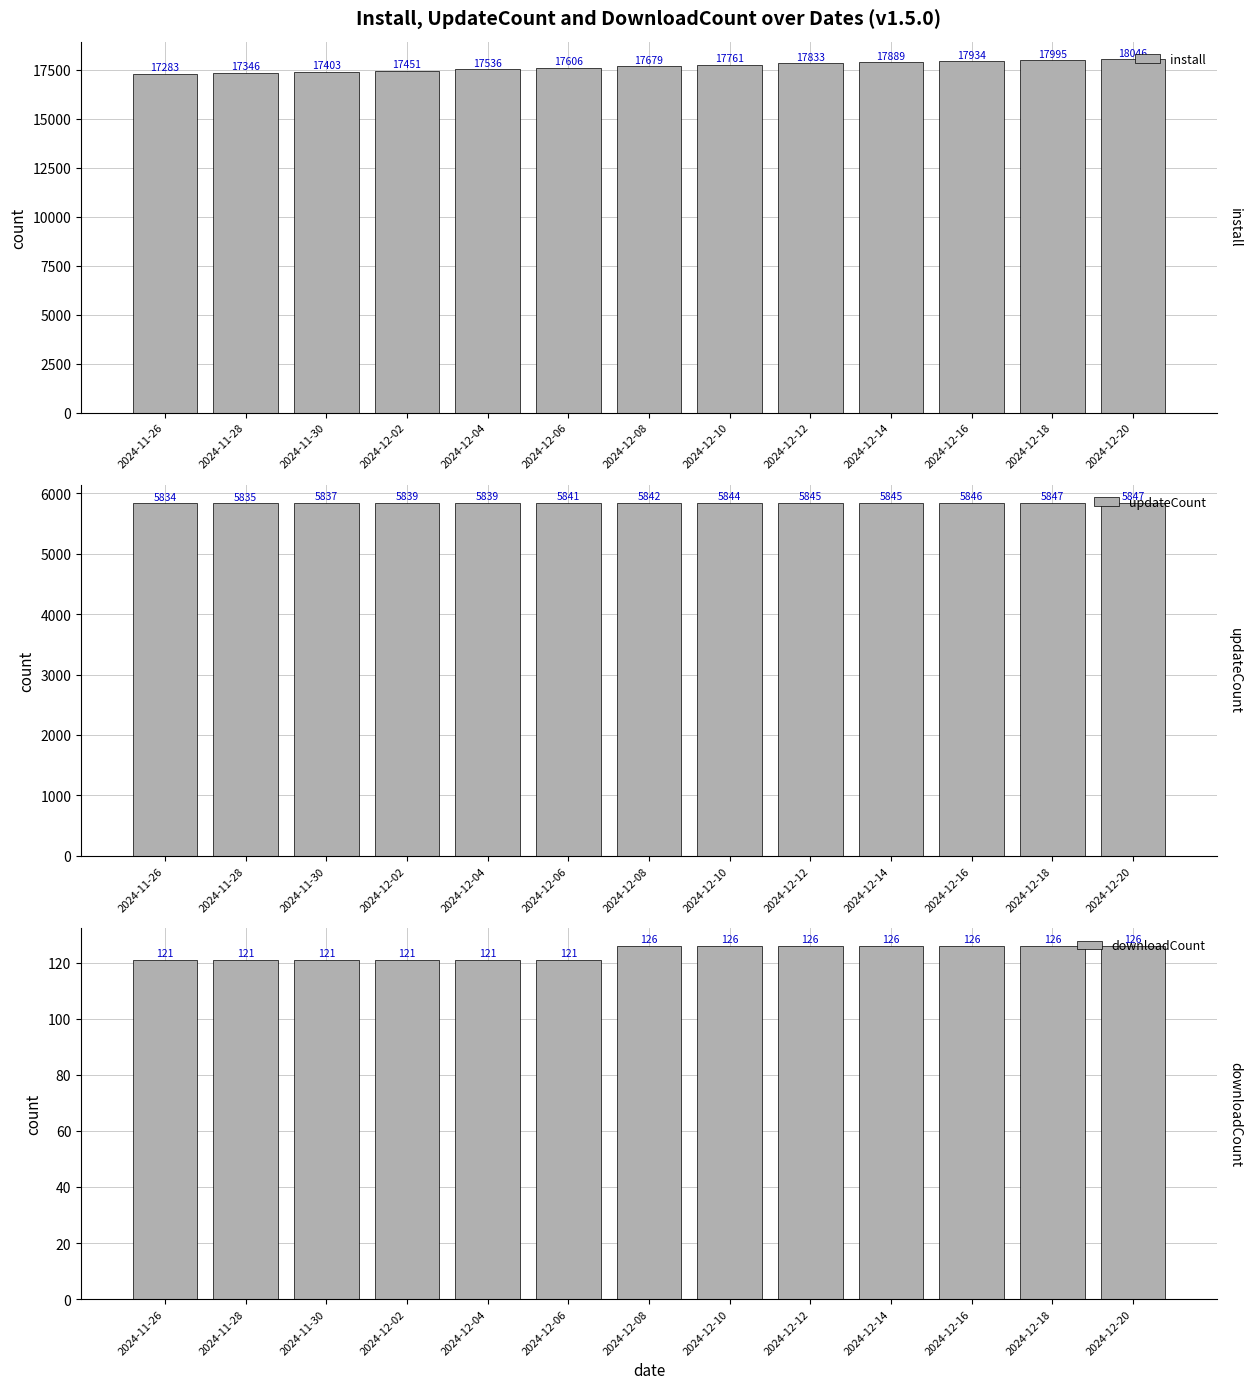

What is the value of the install bar at the 4th from the left?

17451